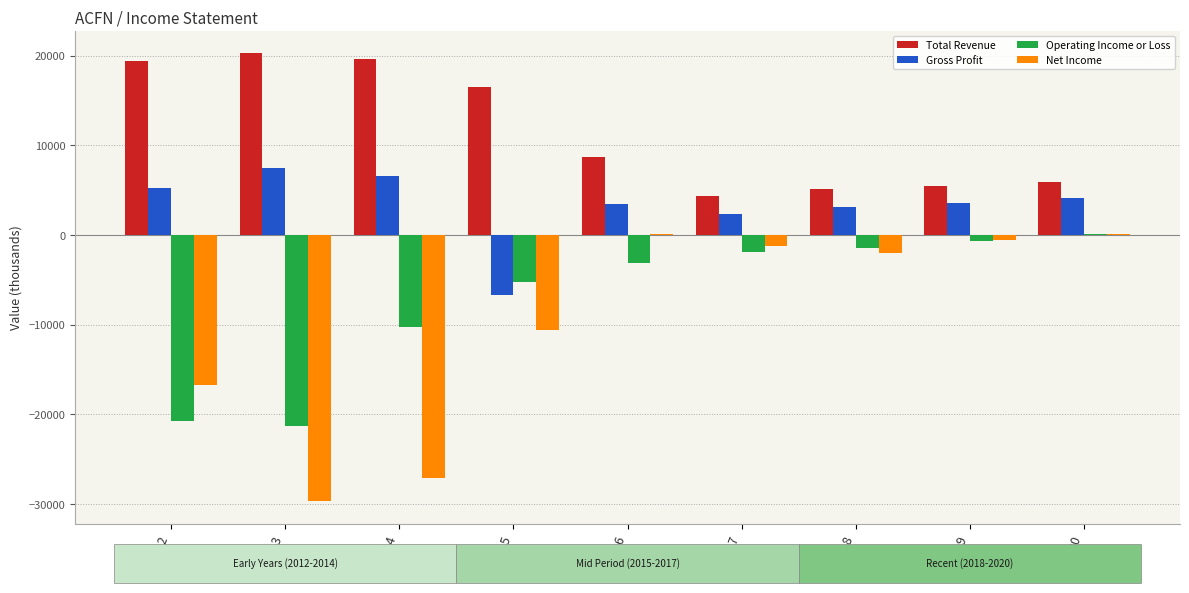

What is the sum of all Gross Profit values?

29300